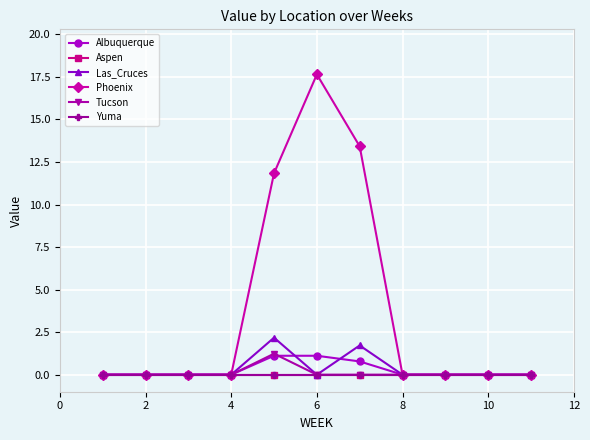

True or false: Tucson and Yuma intersect in this chart.

False